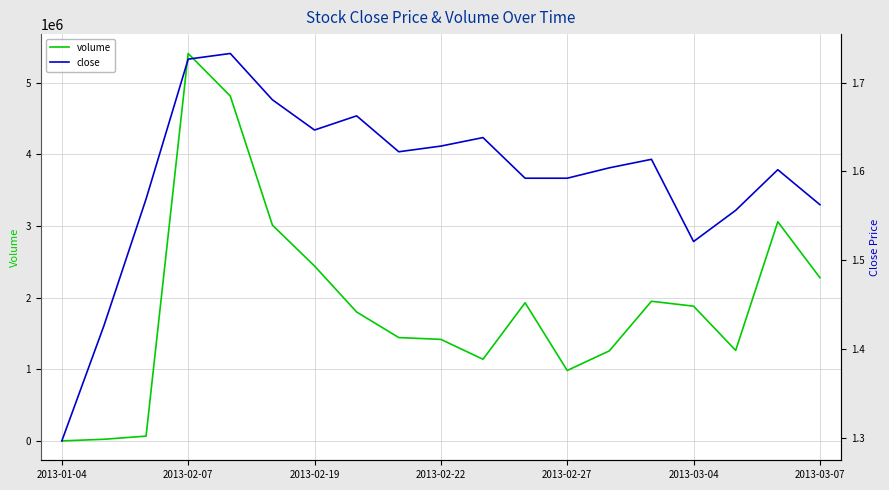

Which category has the highest value in the volume series?

2013-02-07